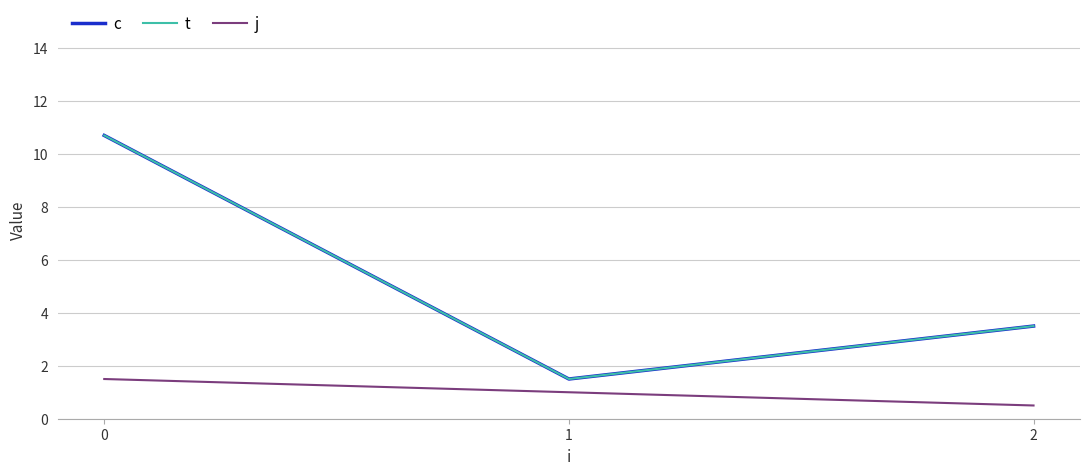

Does the chart display data point markers on the line(s)?

No